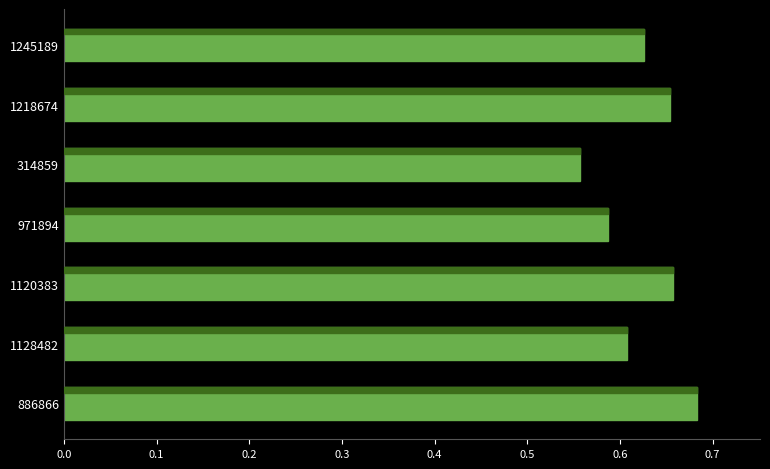

Which has a higher value, 1128482 or 1120383?

1120383